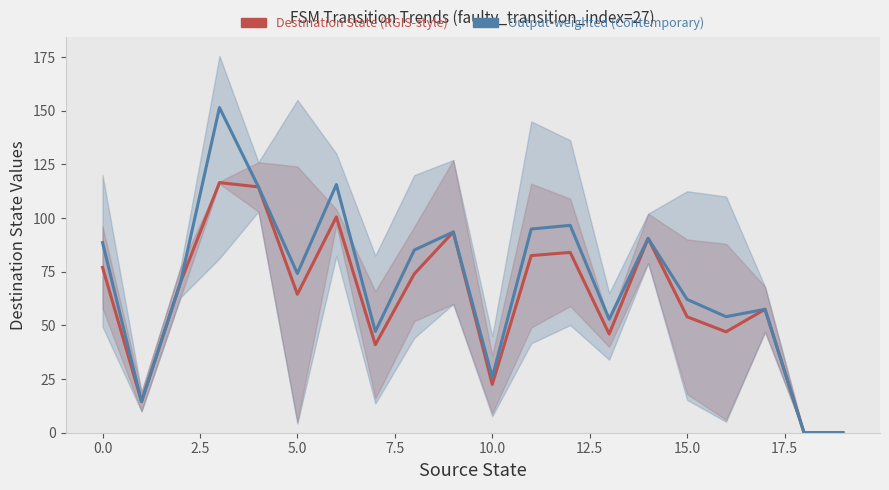

True or false: Destination State and Output-weighted State cross at least once.

False